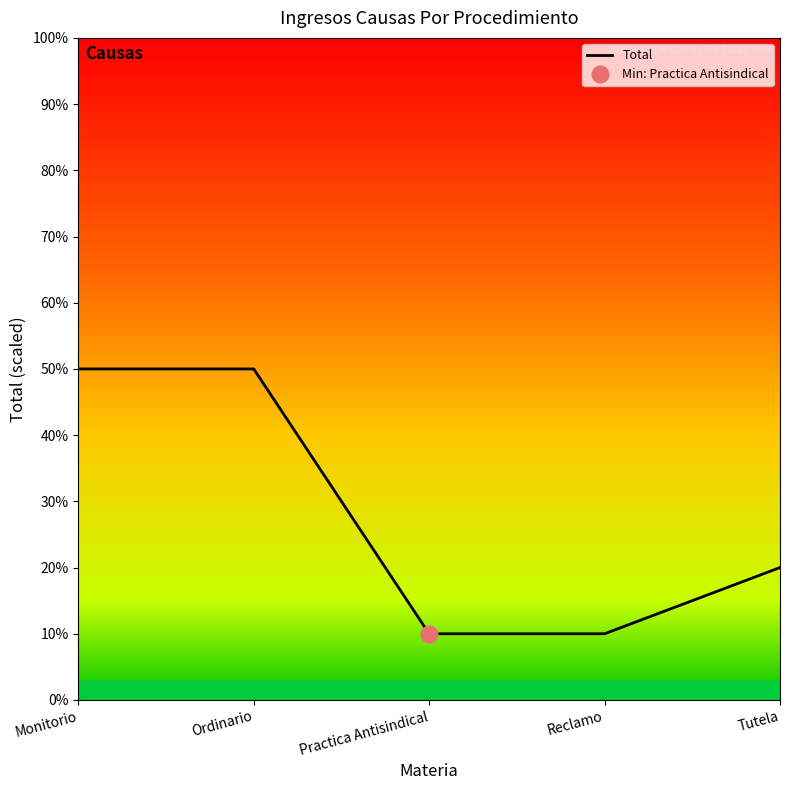

At which category does the chart reach its peak across all series?

Monitorio